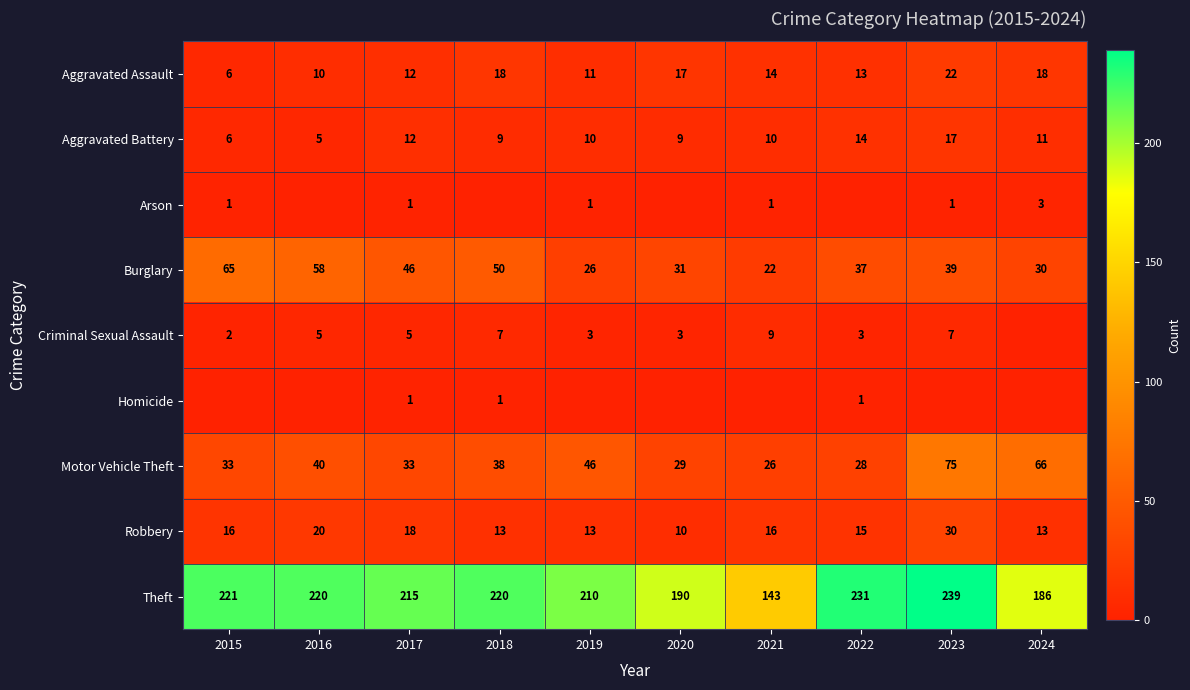

Read the Robbery value at 2017.

18